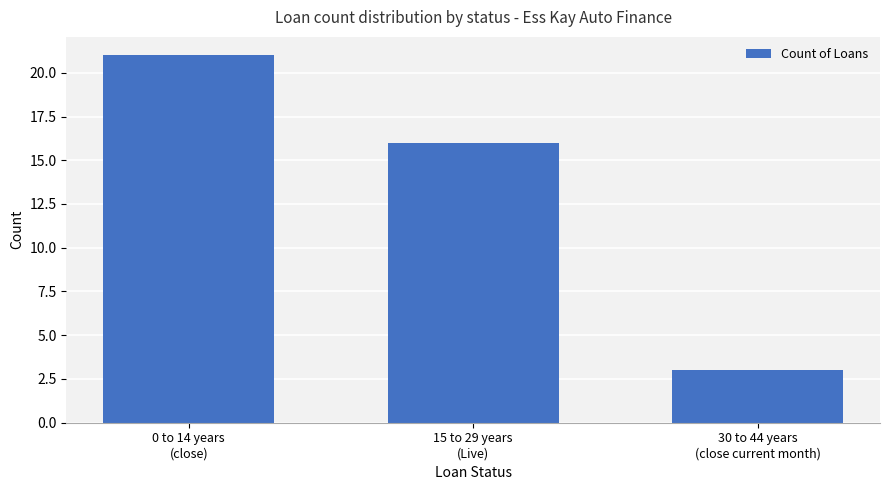

What position from the right is 15 to 29 years
(Live)?

2